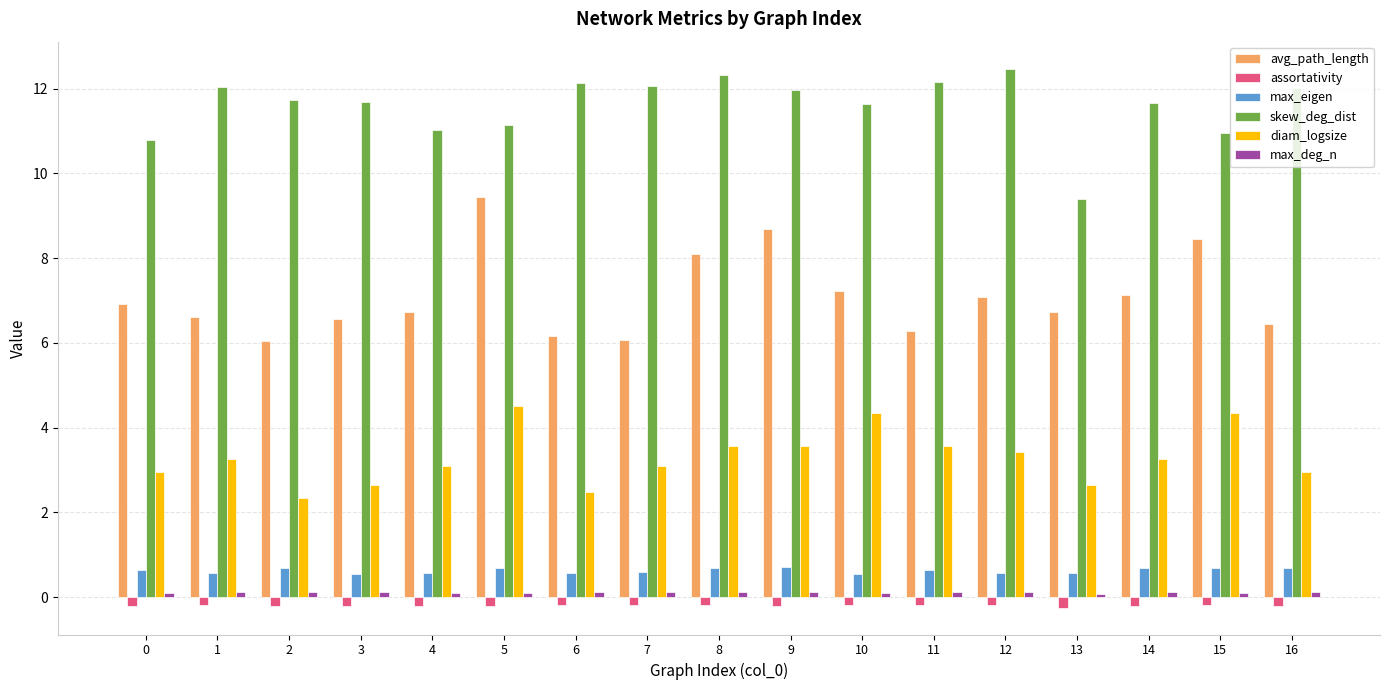

The value of skew_deg_dist at 12 is 3.1. True or false?

False